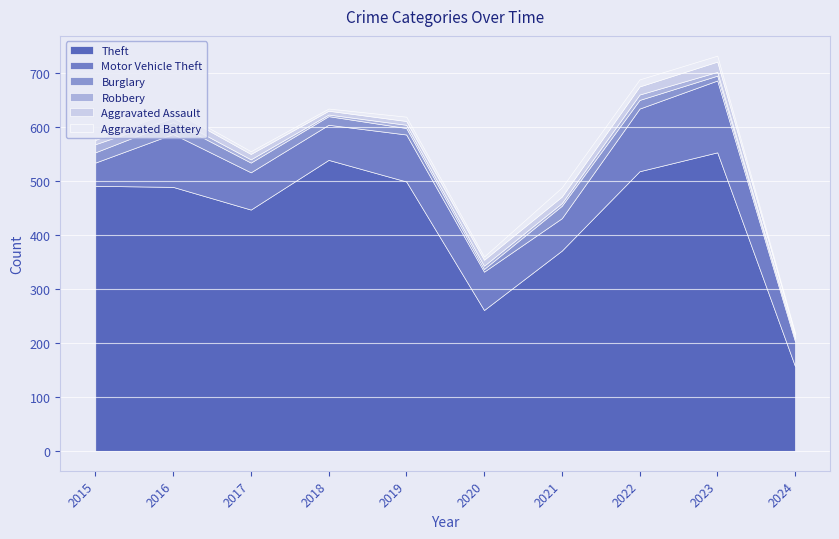

Which series has the largest total across all categories?

Theft